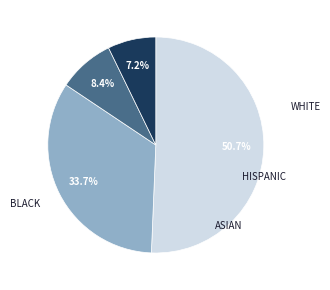

Is there a majority slice in this chart?

Yes